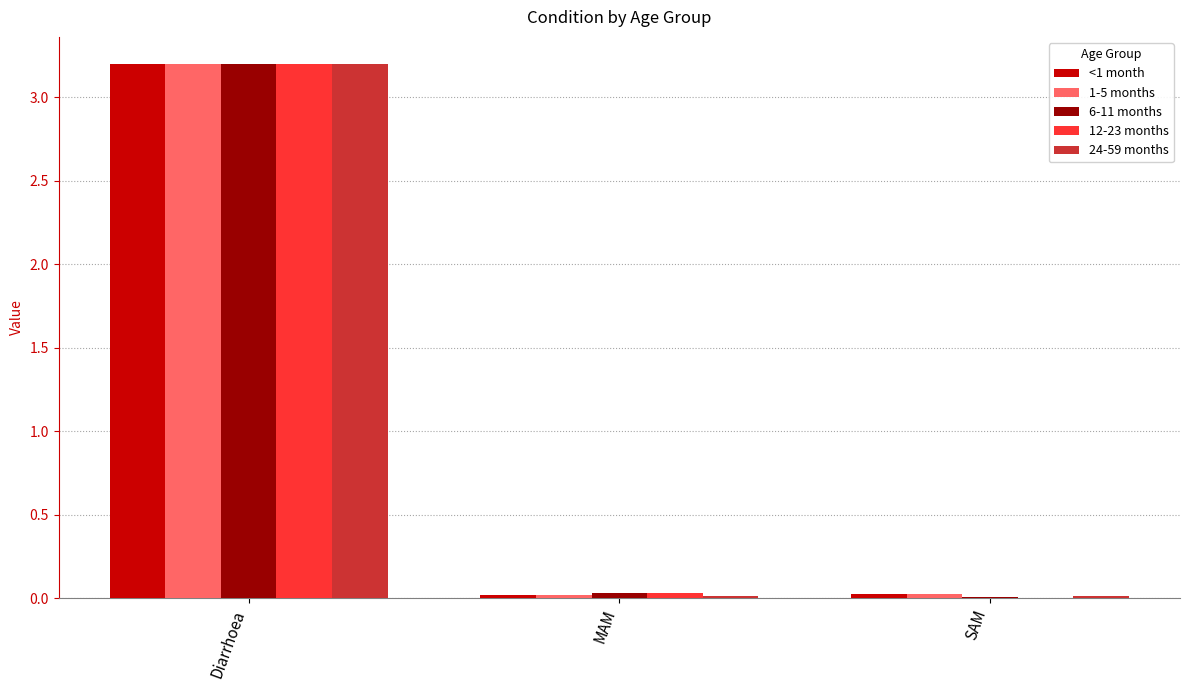

The value of 1-5 months at Diarrhoea is 3.2. True or false?

True